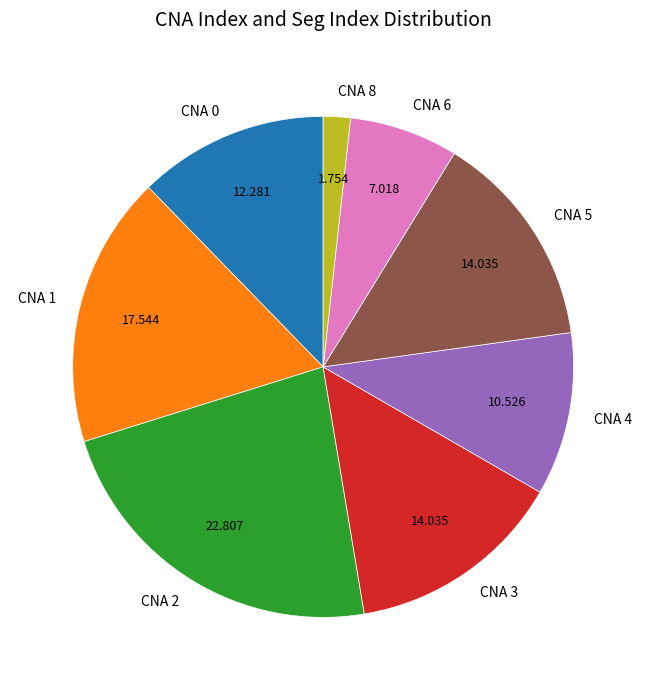

Is the sum of CNA 4 and CNA 0 greater than half?

No